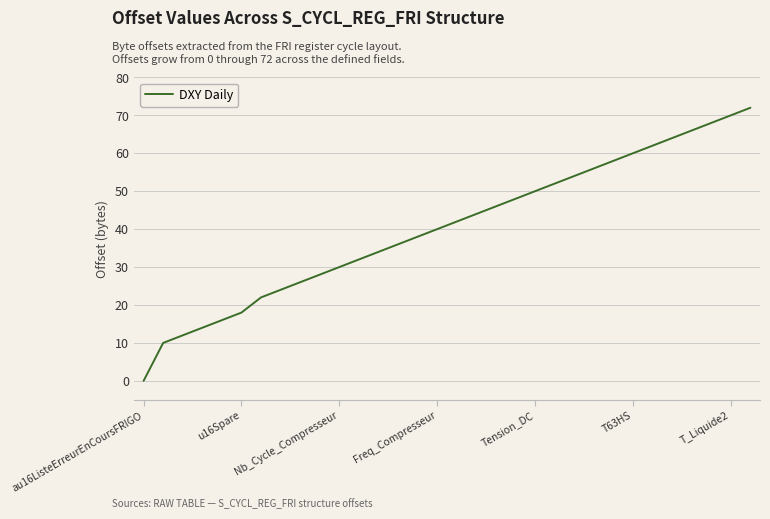

What is the difference between the maximum and minimum values?

72